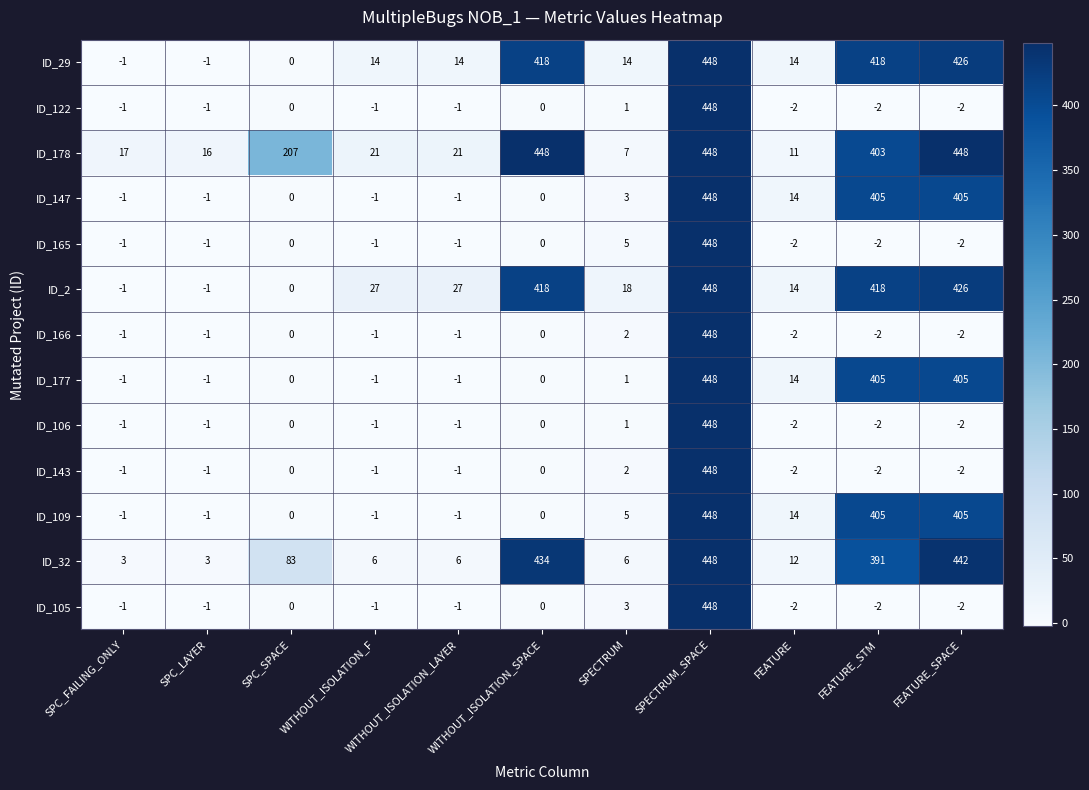

Which series has the largest total across all categories?

ID_178